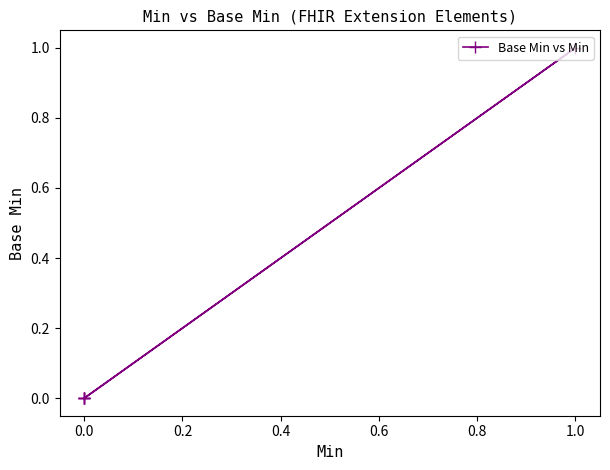

True or false: there are more than 1 points higher than both neighbors.

False